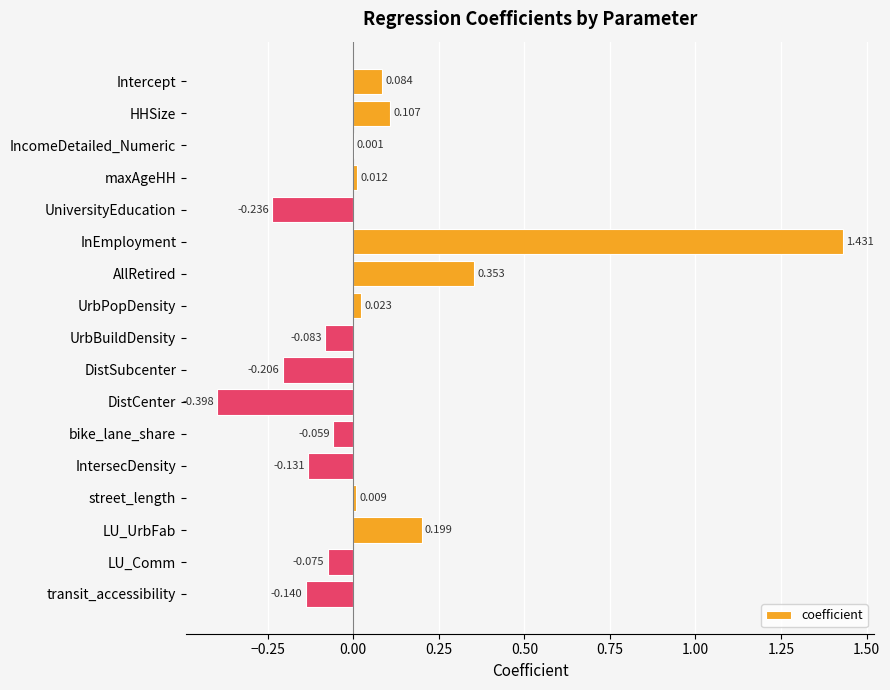

At which category does the chart reach its peak across all series?

InEmployment